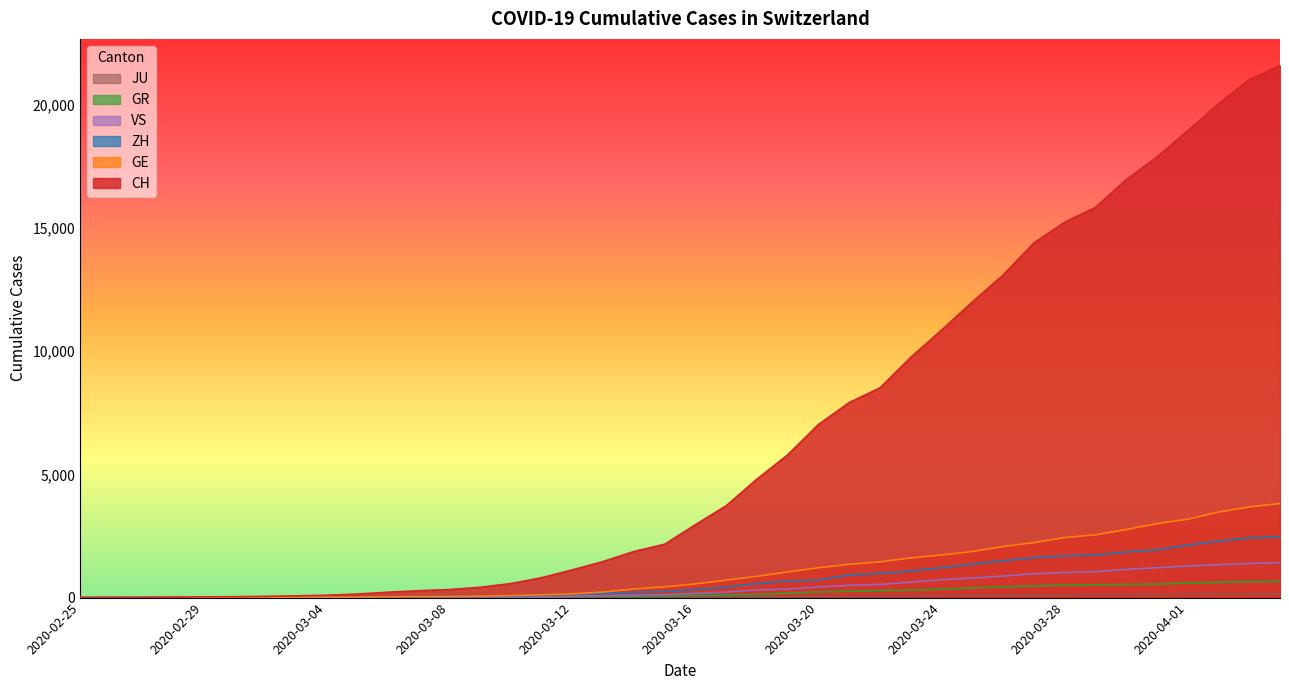

Reading right to left, list all the values displayed in this chart.

CH: 21587	21011	20034	18940	17876	16951	15831	15229	14388	13085	11994	10853	9749	8509	7915	7022	5794	4807	3727	2959	2165	1870	1463	1125	807	570	419	327	280	219	142	97	69	50	36	30	20	8	4	0
GE: 3816	3678	3469	3180	3003	2761	2547	2436	2231	2073	1870	1729	1611	1453	1350	1212	1041	863	710	556	435	351	227	155	114	80	60	45	43	30	20	16	14	11	10	9	5	1	1	0
GR: 657	649	622	592	547	535	519	495	474	433	393	343	300	284	258	226	182	128	101	84	71	56	53	43	31	22	18	18	17	16	14	12	9	9	6	6	6	2	2	0
ZH: 2455	2422	2294	2130	1941	1853	1727	1695	1621	1494	1362	1216	1070	981	922	711	679	568	429	326	250	218	163	140	101	62	49	40	34	29	23	15	13	10	7	6	2	2	0	0
JU: 154	149	149	145	140	128	127	119	114	100	92	82	69	61	54	44	36	32	29	25	19	18	17	12	7	7	7	5	5	4	4	2	2	1	1	1	1	1	0	0
VS: 1418	1385	1334	1282	1211	1144	1055	1017	968	874	793	728	628	535	498	436	349	312	225	172	115	98	76	53	30	22	17	12	7	6	5	4	3	3	2	1	1	0	0	0